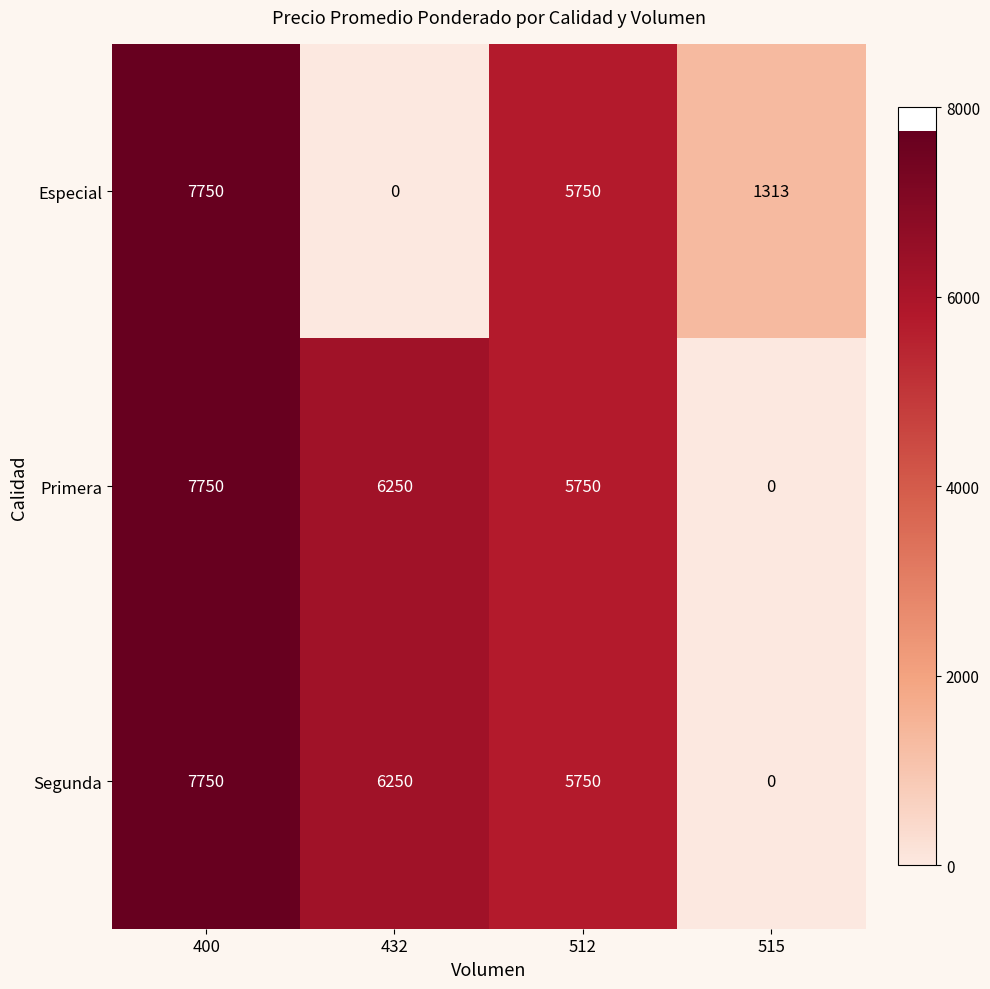

Count the number of categories in the chart.

4